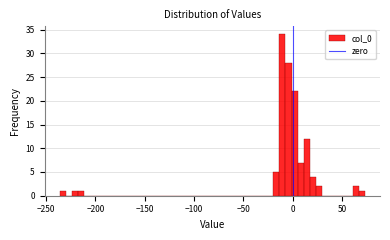

Read against the x-axis, roughly where is the centre of the tallest bar?

-10